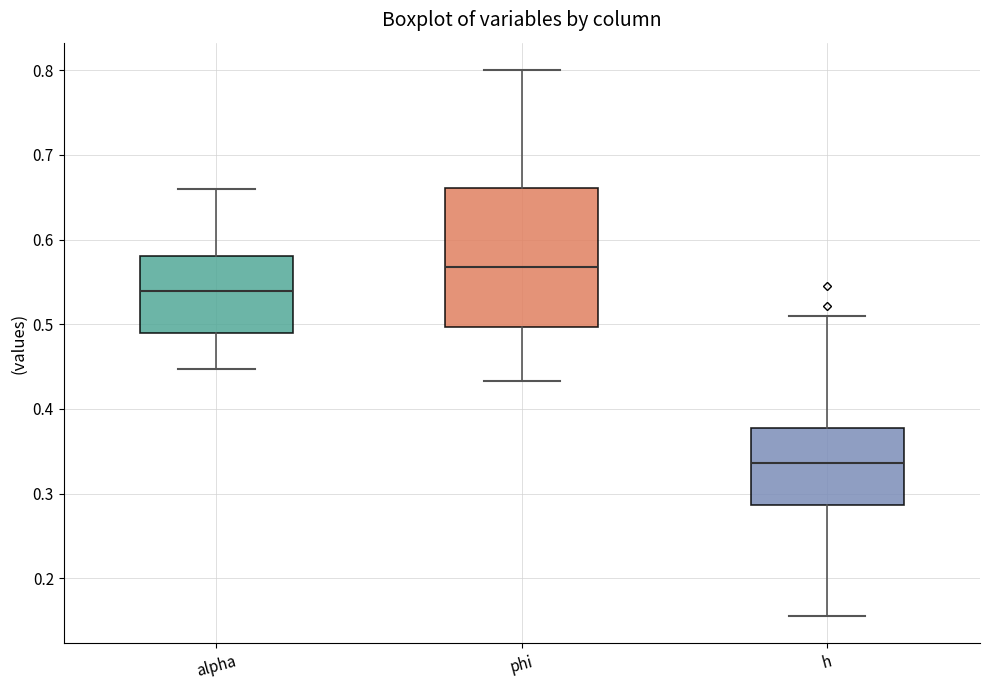

Comparing the boxes themselves (not the whiskers), which one is the tallest?

phi